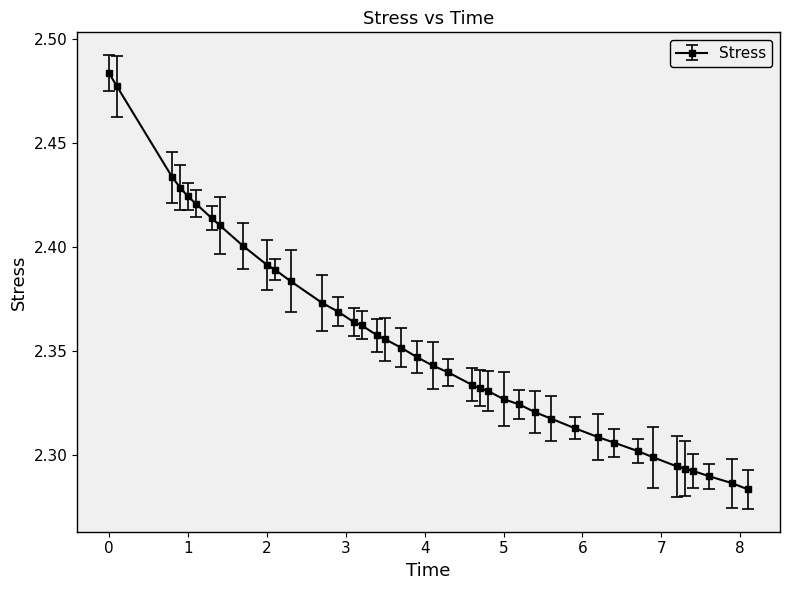

How many values are between 2 and 3?

40